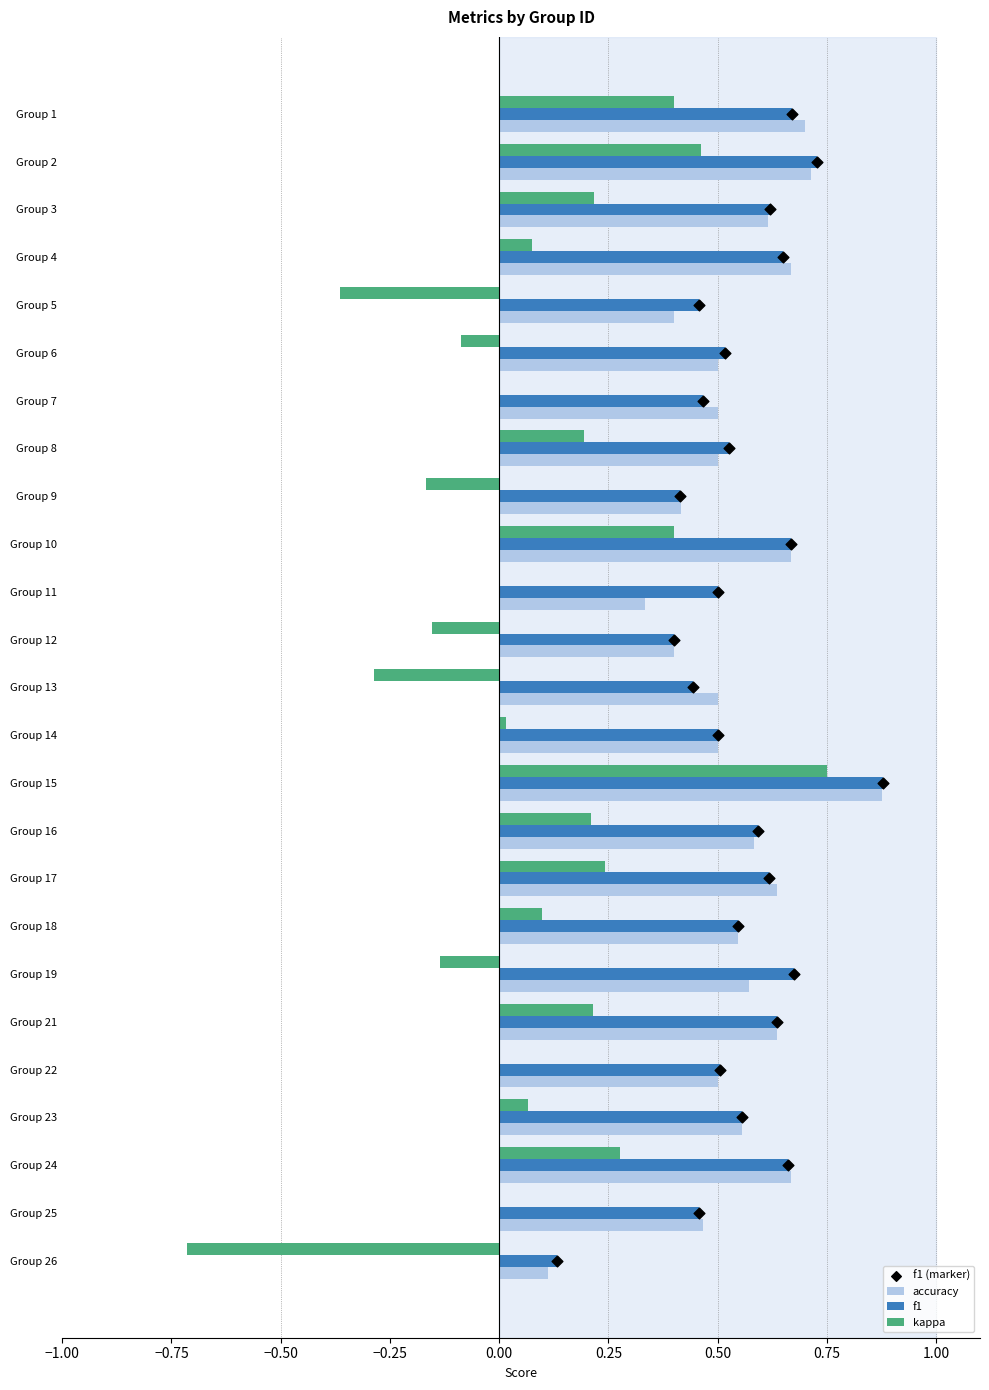

Which series has the largest total across all categories?

f1 (marker)